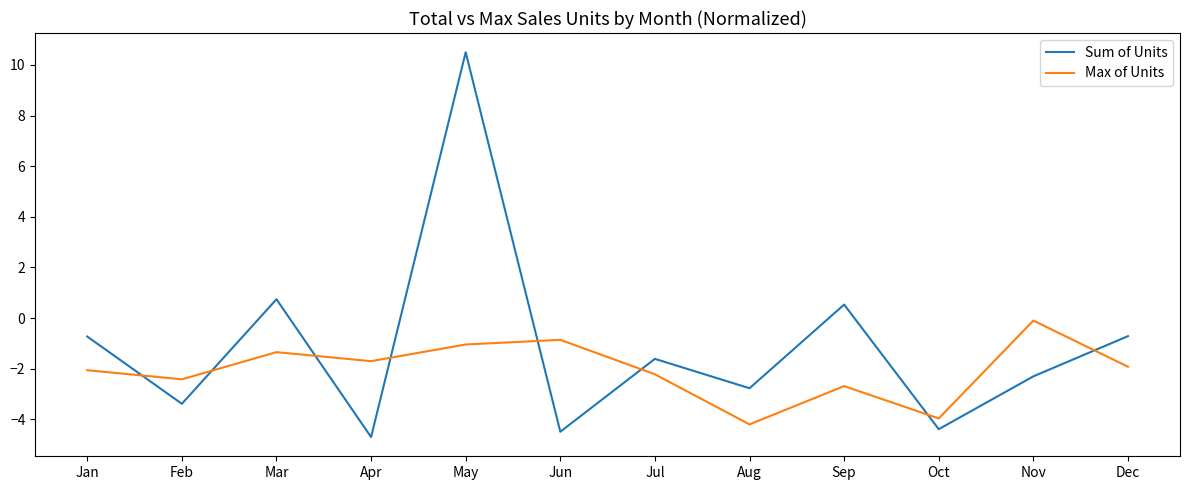

Is it true that Max of Units equals -0.1 at Nov?

True